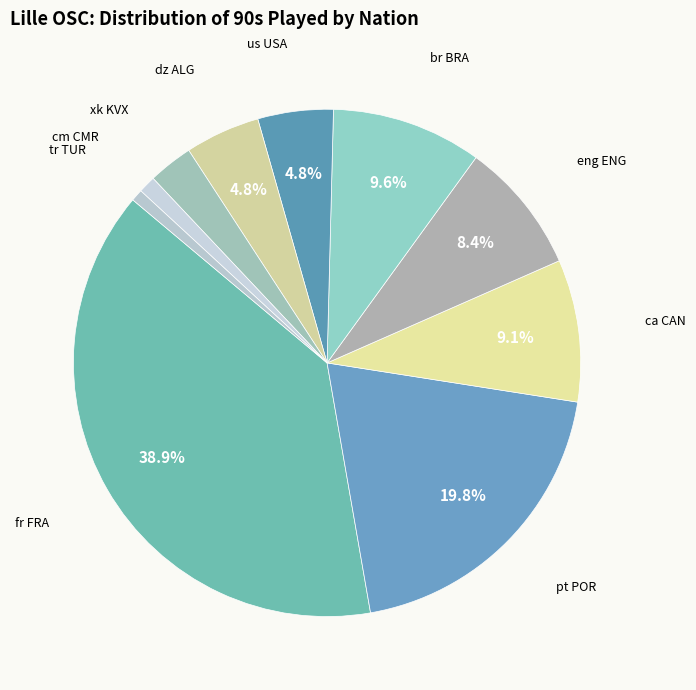

Count the number of slices in the pie.

10